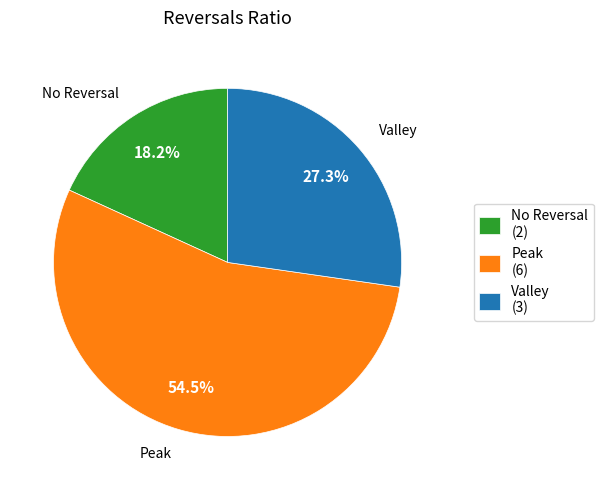

Combined, do No Reversal and Valley account for over 50%?

No